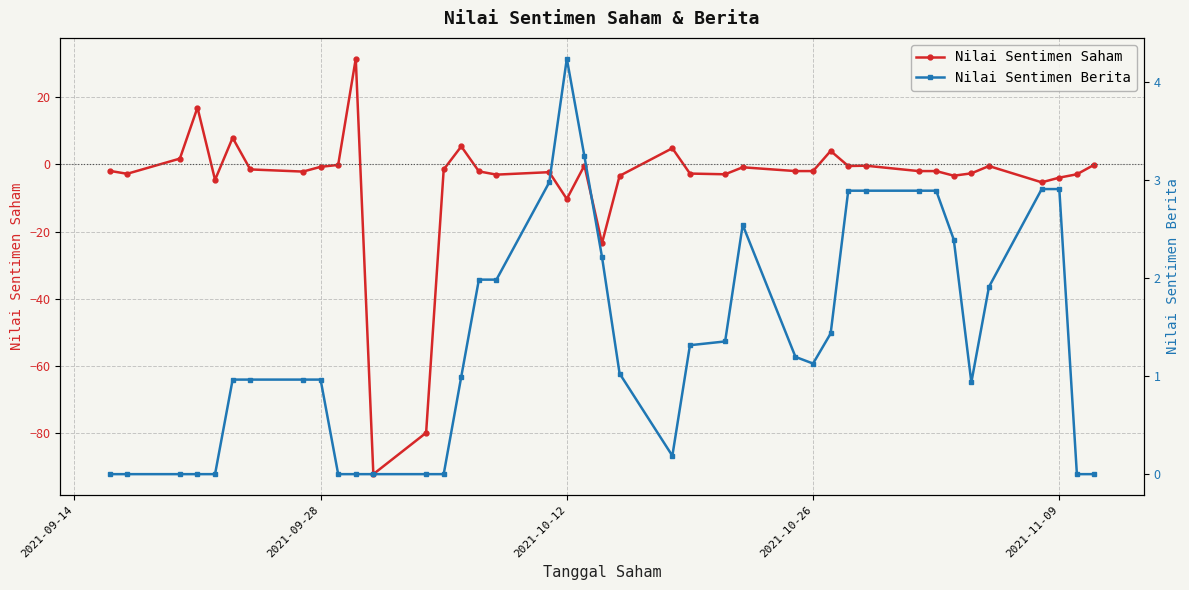

True or false: Nilai Sentimen Saham and Nilai Sentimen Berita intersect in this chart.

True